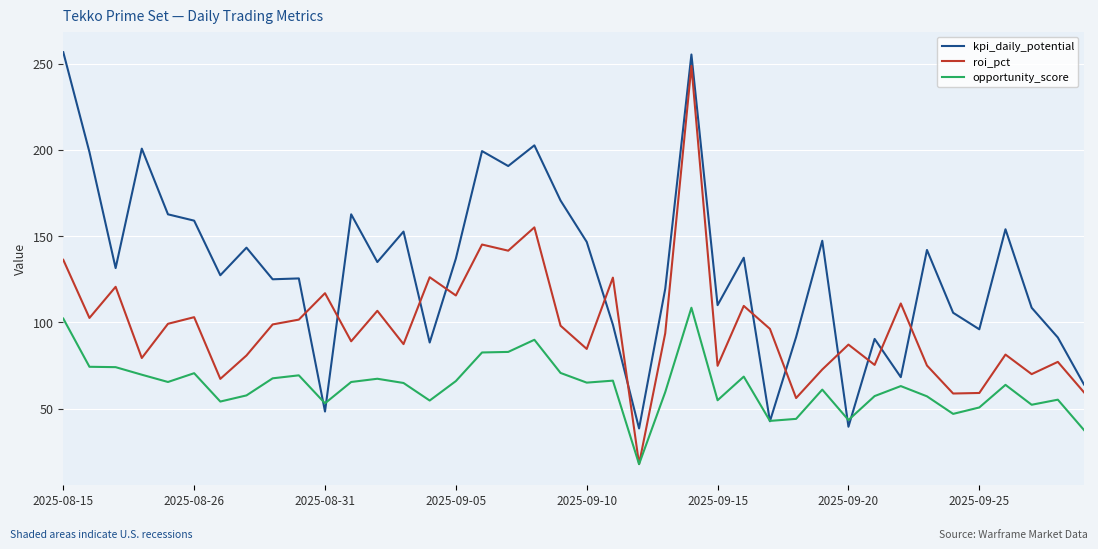

What is the highest value of the kpi_daily_potential series?

256.7